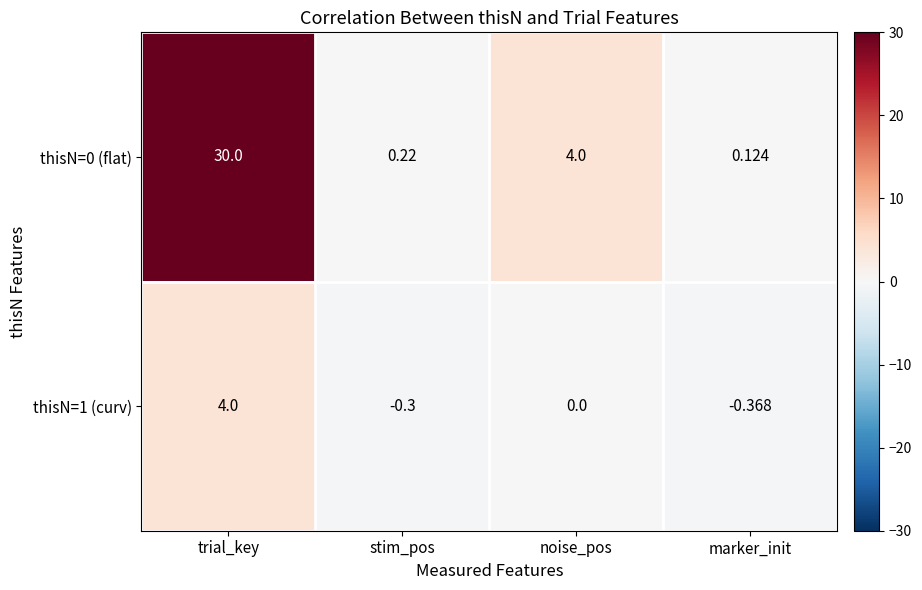

Which category has the highest value across all series?

trial_key